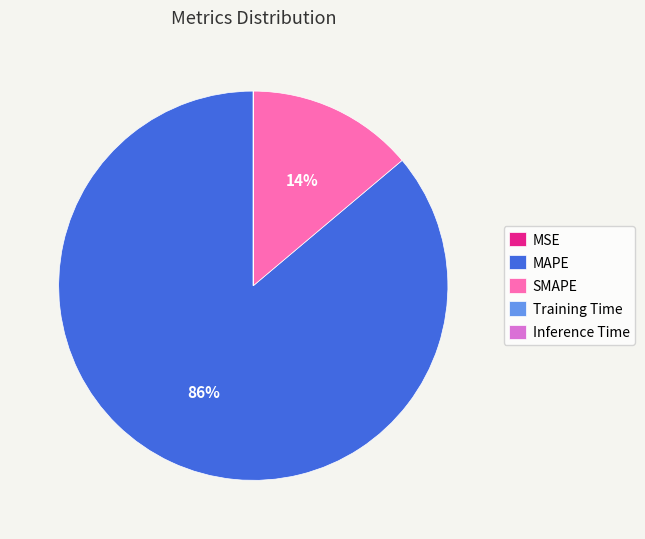

To the nearest percent, what percentage of the pie is MAPE?

86%